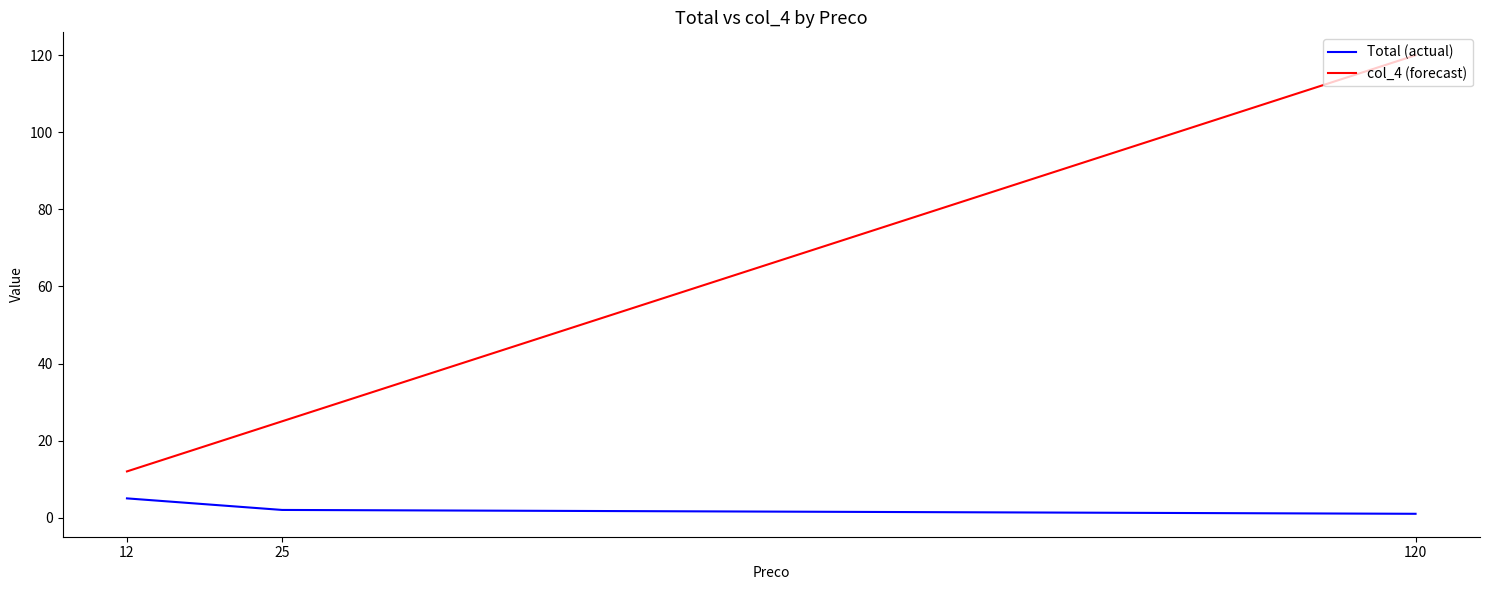

Between 12 and 120, which series saw the biggest shift?

col_4 (forecast)